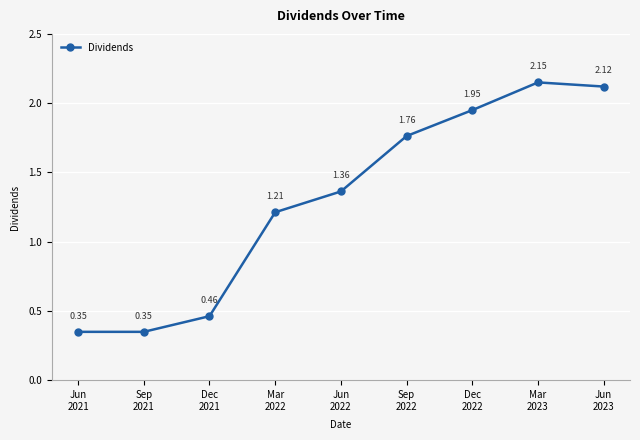

What is the sum of all values?

11.7